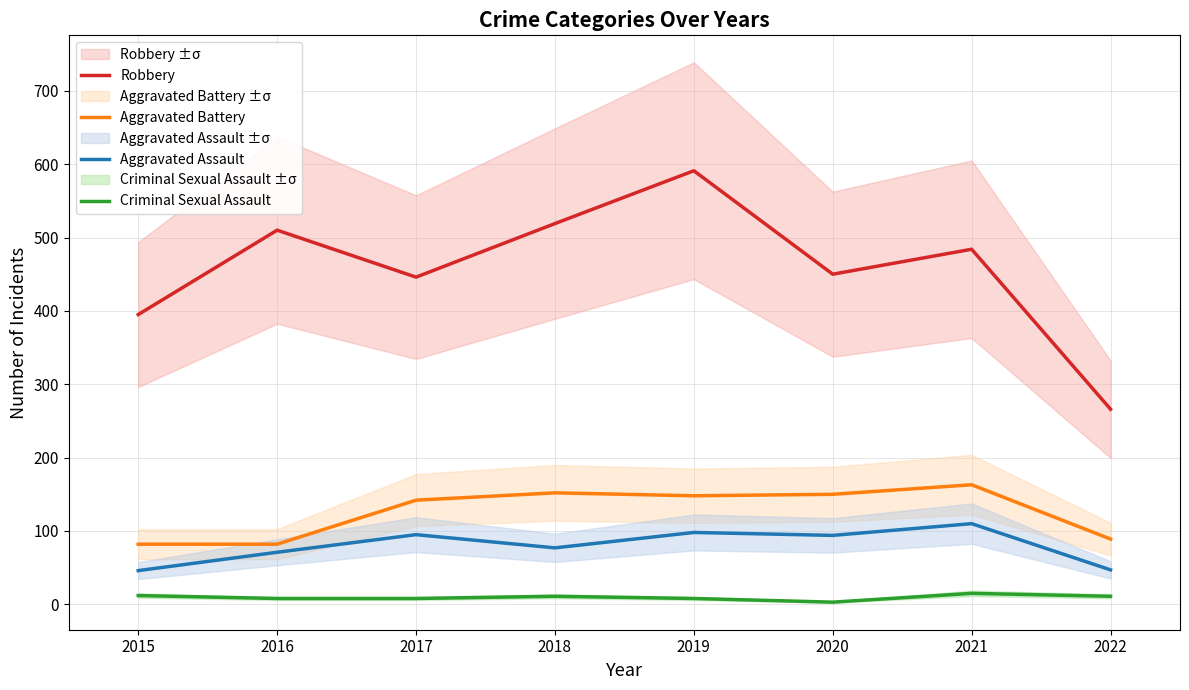

What is the greatest value displayed?

591